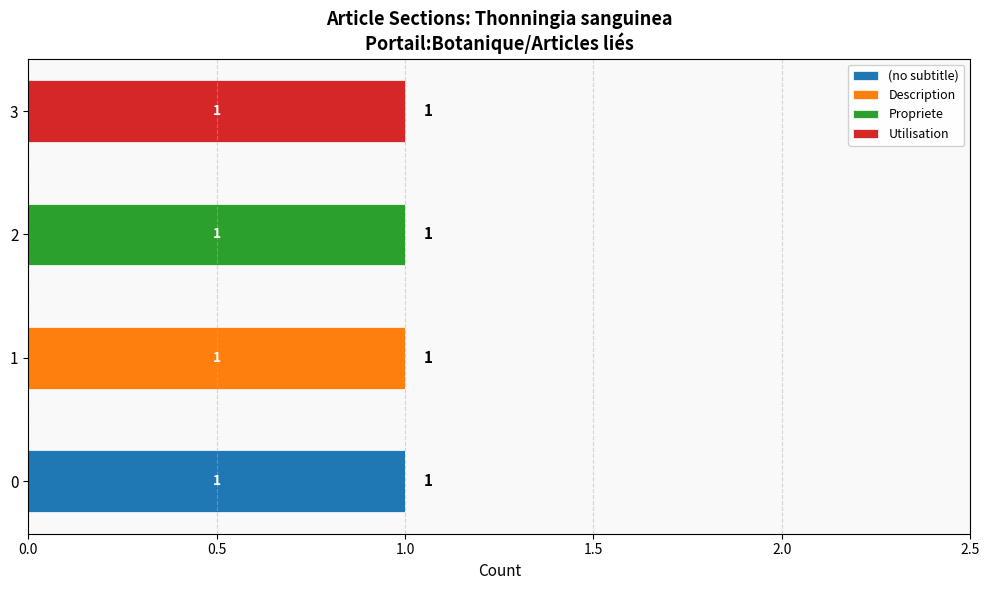

The value of (no subtitle) at 3 is 0. True or false?

True